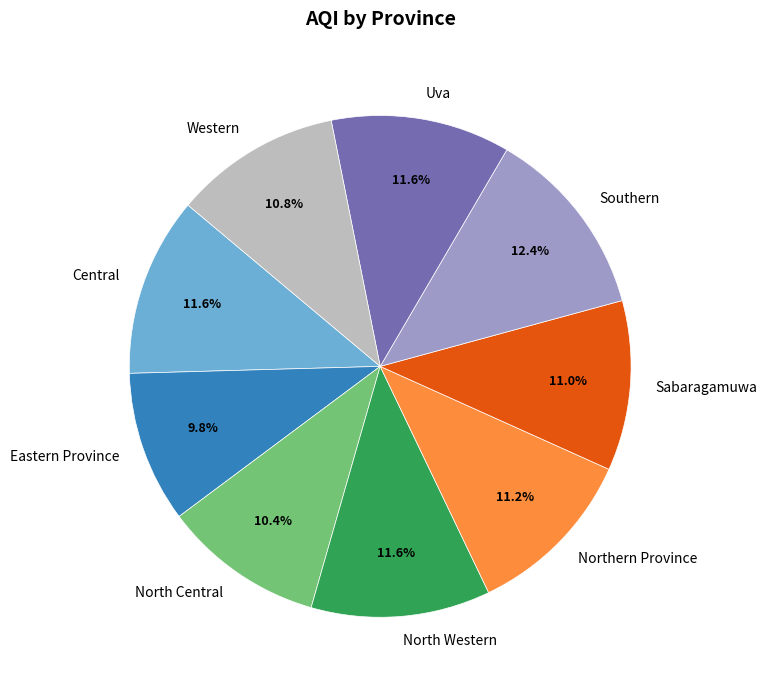

Count the number of slices in the pie.

9